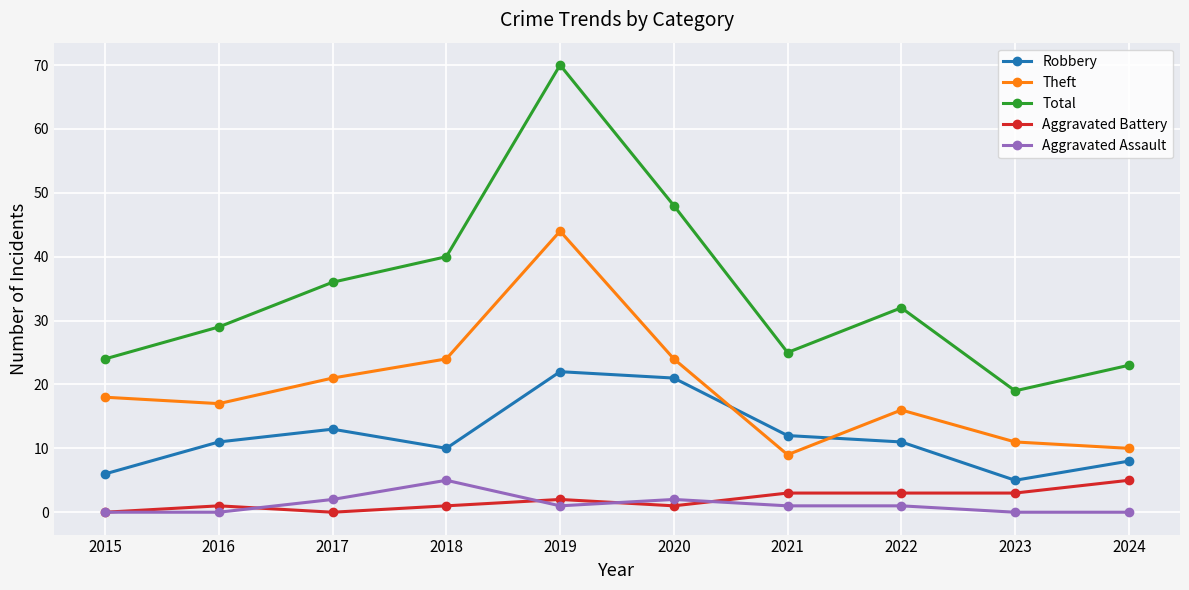

The value of Total at 2021 is 25. True or false?

True